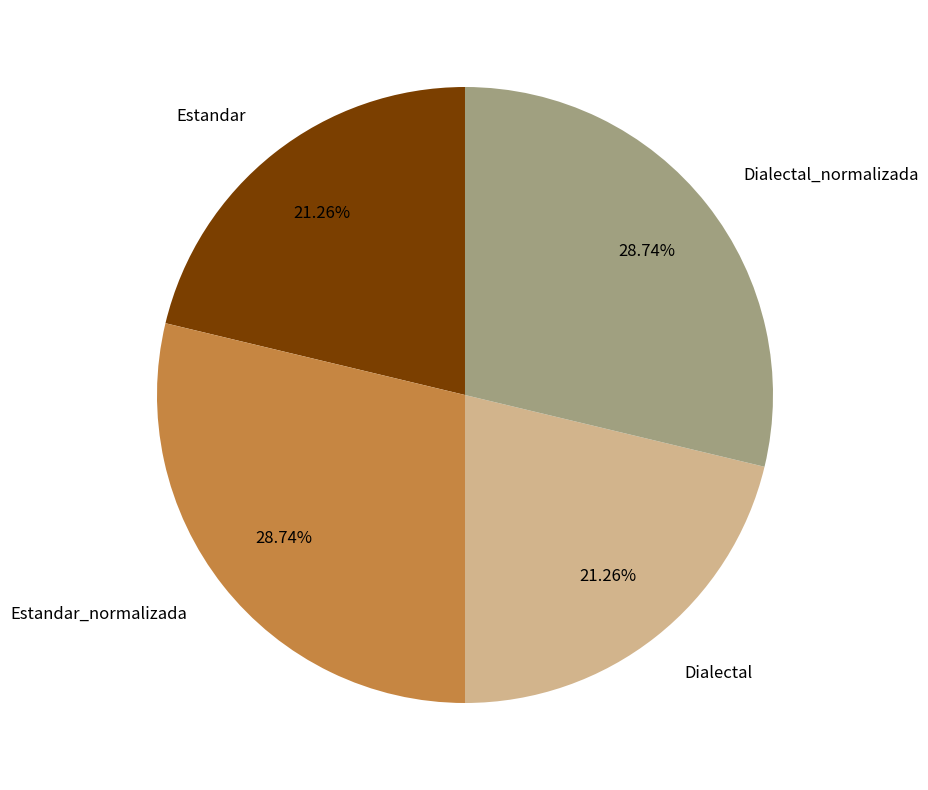

Do Dialectal and Estandar together represent more than half of the pie?

No